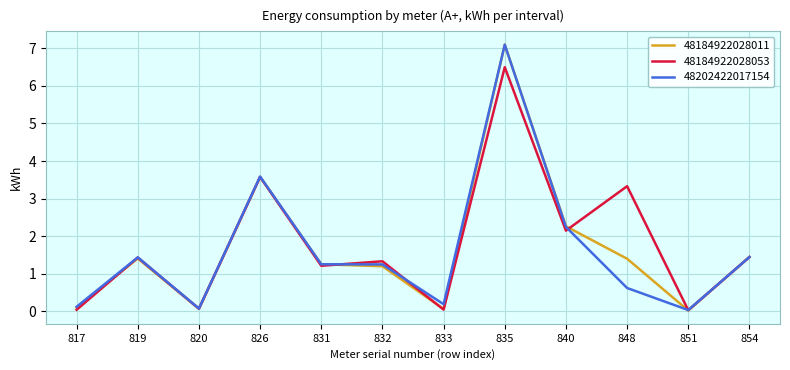

The 48184922028053 series shows 0.9 at 819. True or false?

False